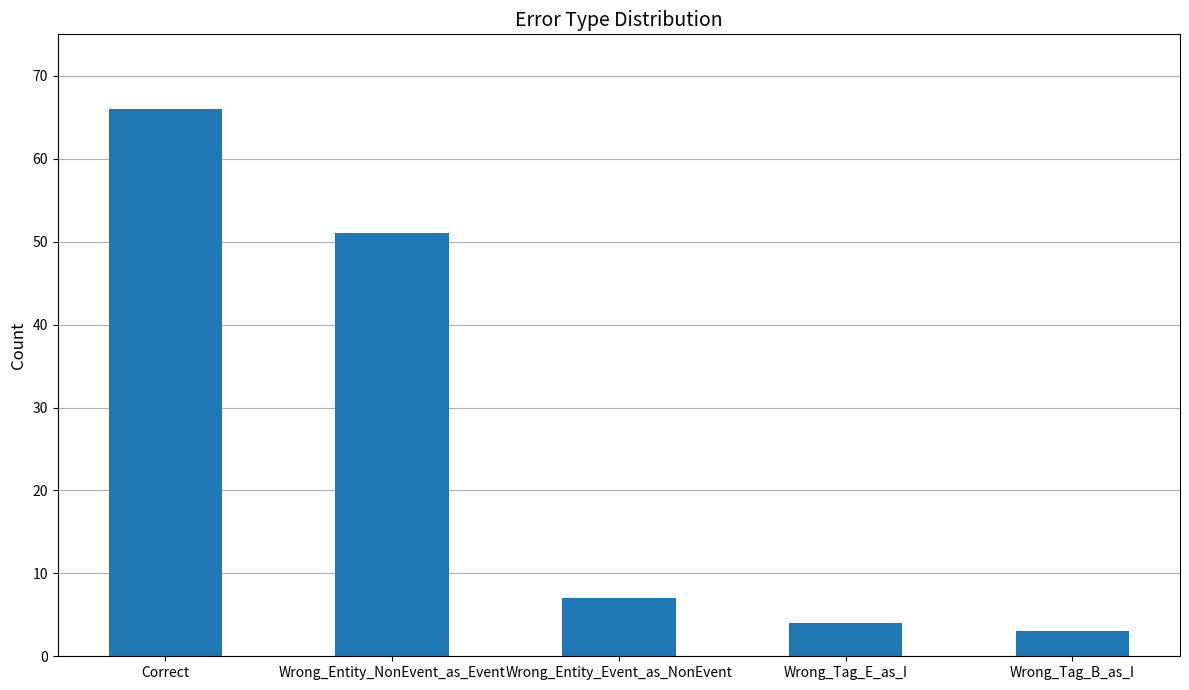

Rank the categories by value from highest to lowest.

Correct, Wrong_Entity_NonEvent_as_Event, Wrong_Entity_Event_as_NonEvent, Wrong_Tag_E_as_I, Wrong_Tag_B_as_I